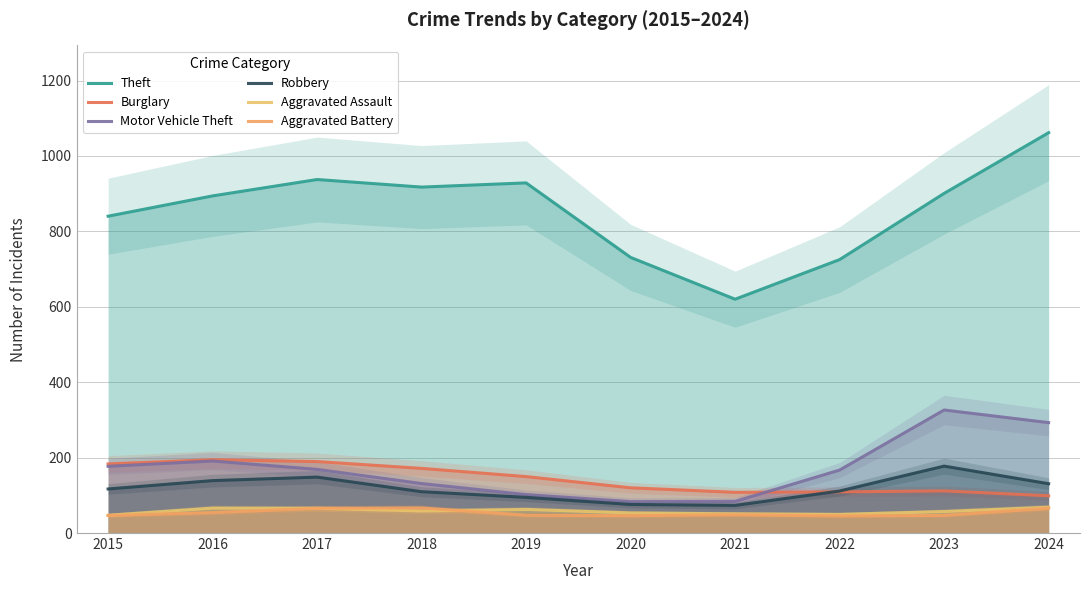

True or false: Aggravated Battery has a value of 21.4 at 2021.

False